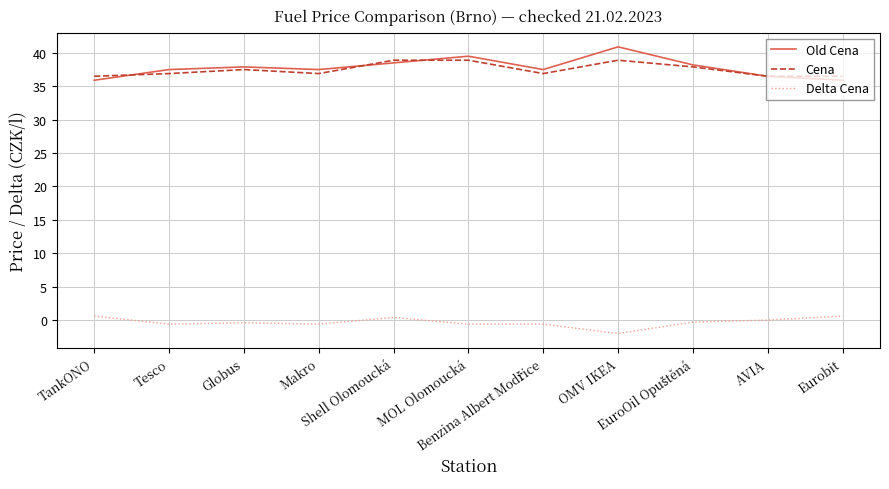

Which category has the highest value across all series?

OMV IKEA